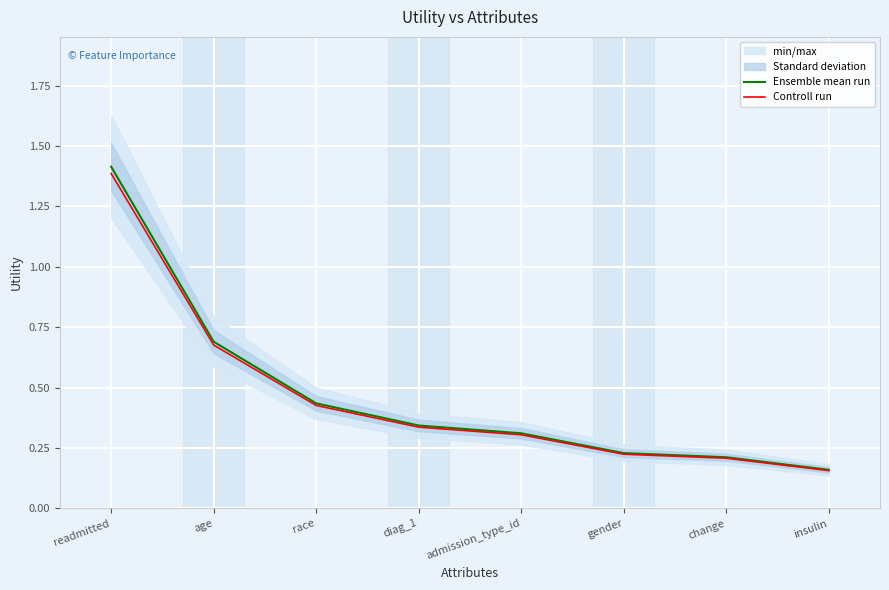

True or false: Ensemble mean run and Controll run cross at least once.

False